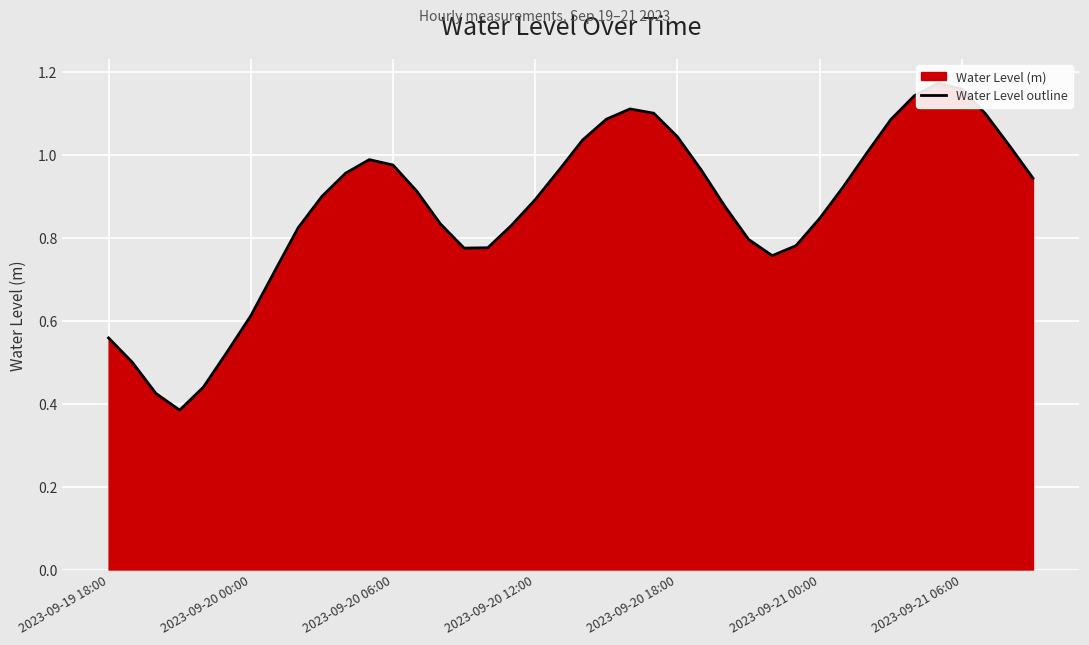

Count the number of data series in this chart.

1